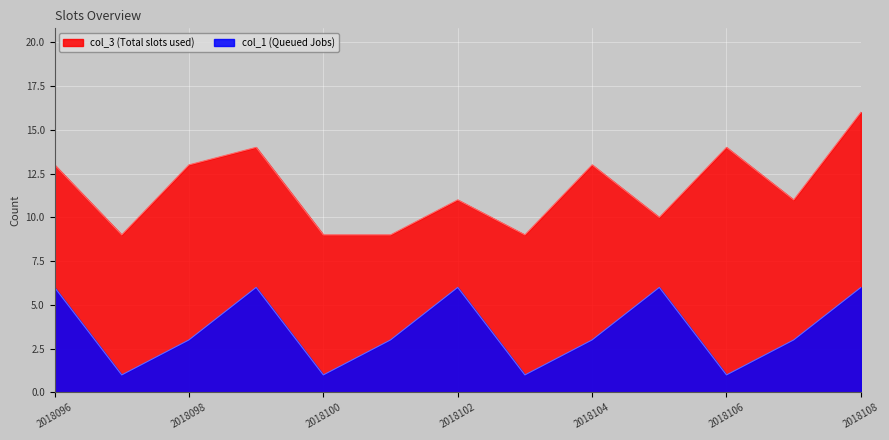

In col_1, how many points are lower than both neighbors (excluding endpoints)?

4